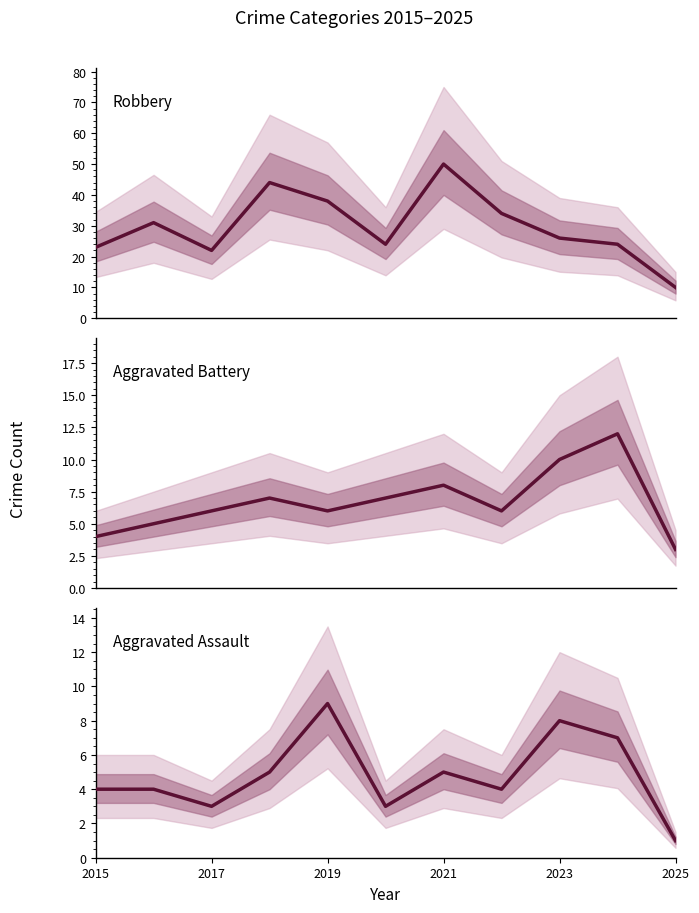

What position from the left is 2019?

5